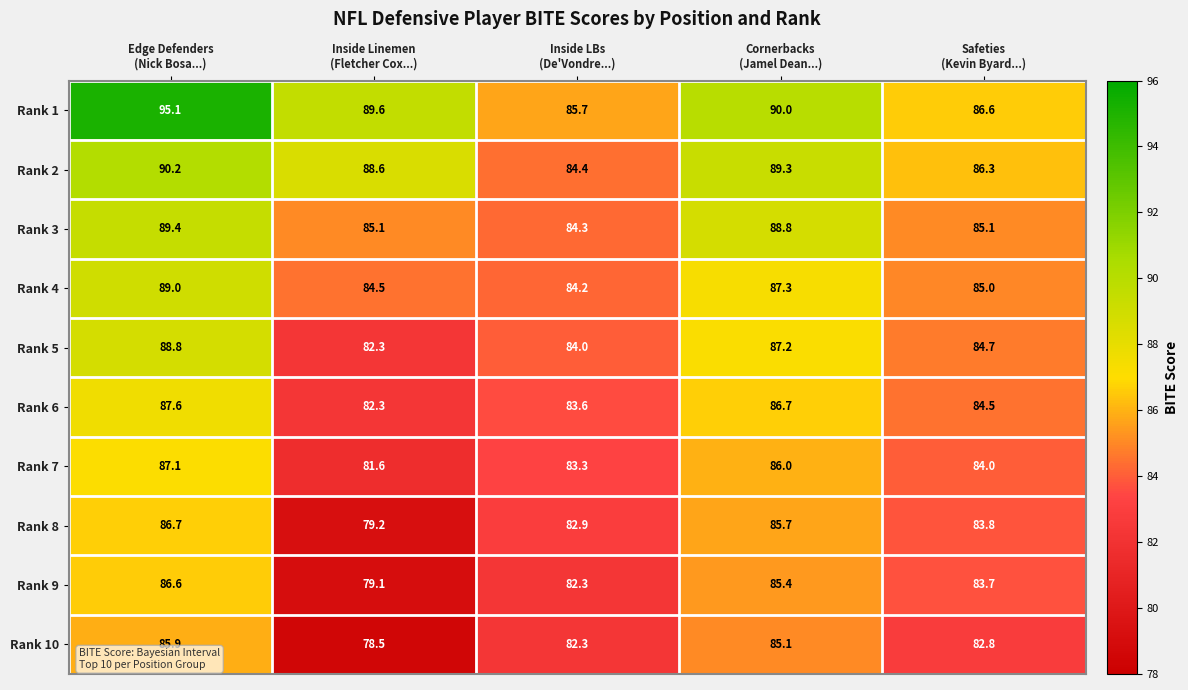

What is the total value across all series at Edge Defenders
(Nick Bosa...)?

886.4